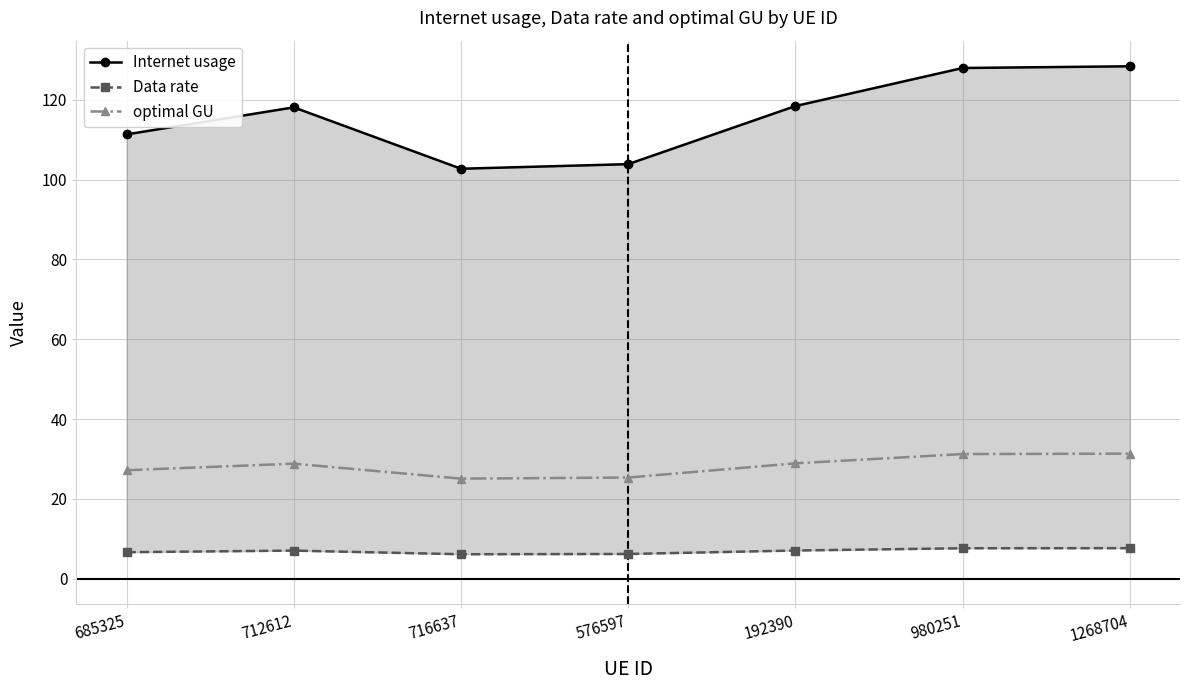

At which label is optimal GU closest to 28?

712612